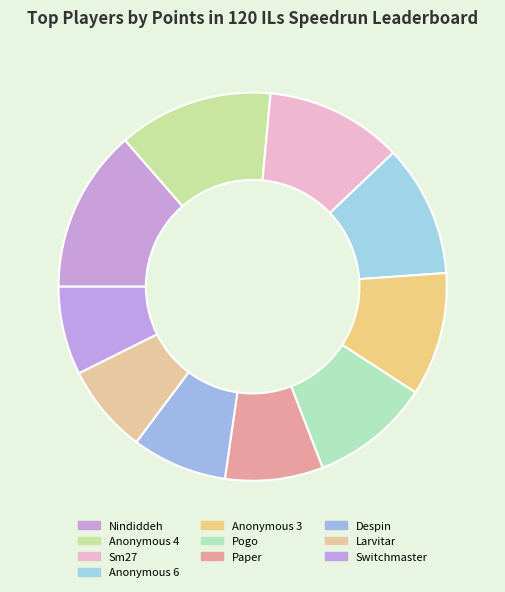

Does Switchmaster represent more than half of the total?

No